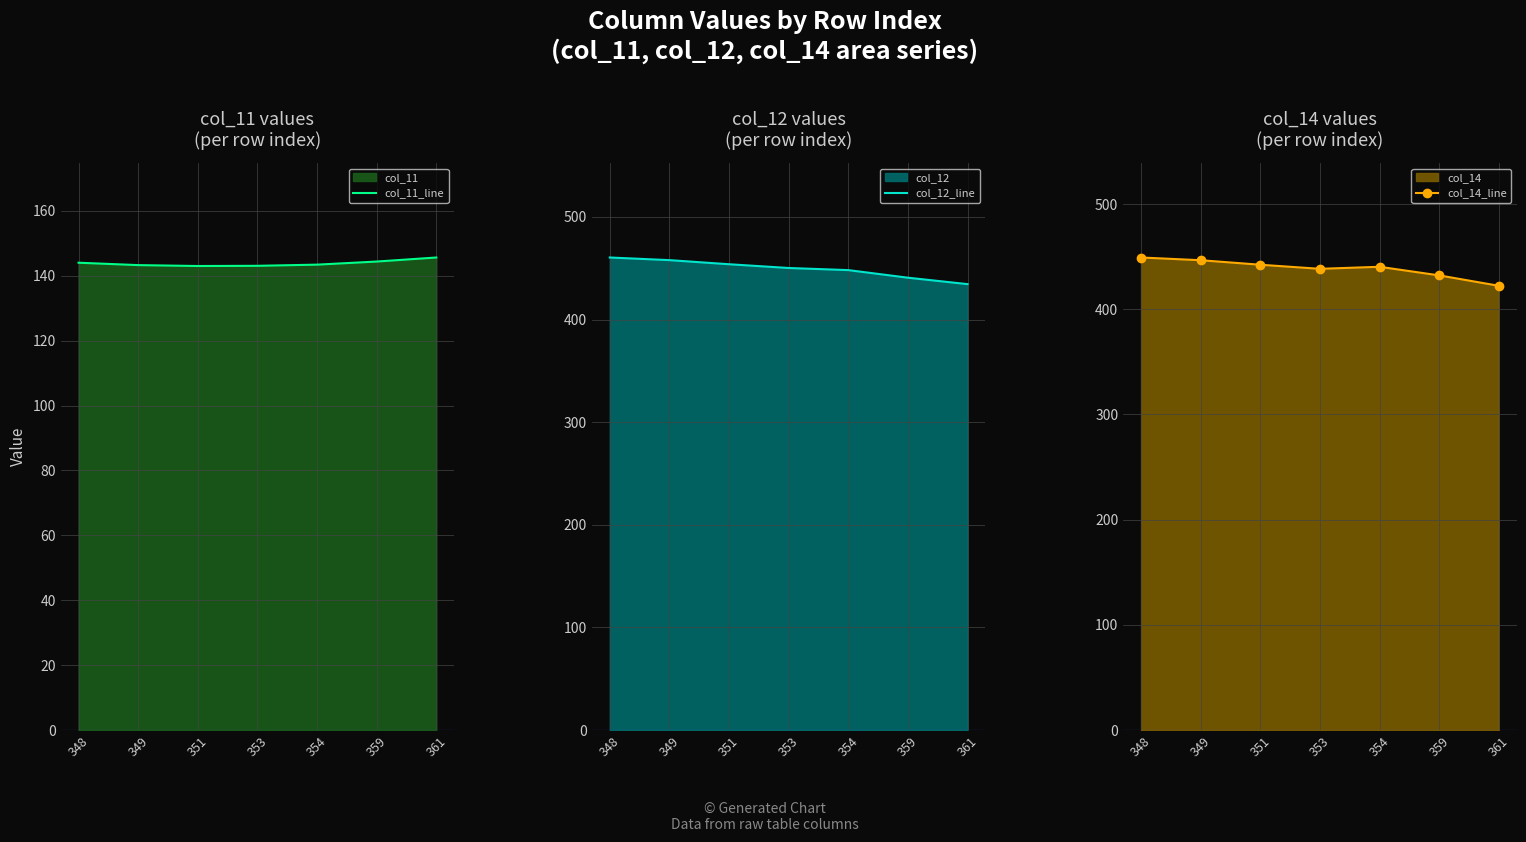

How many interior local valleys does the col_11_line series have?

1